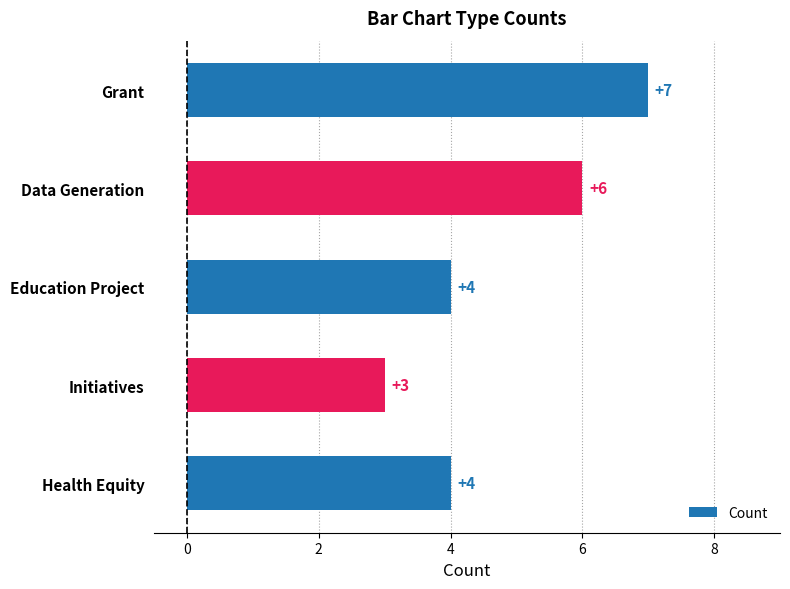

Count the values in the range 4 to 6.

3